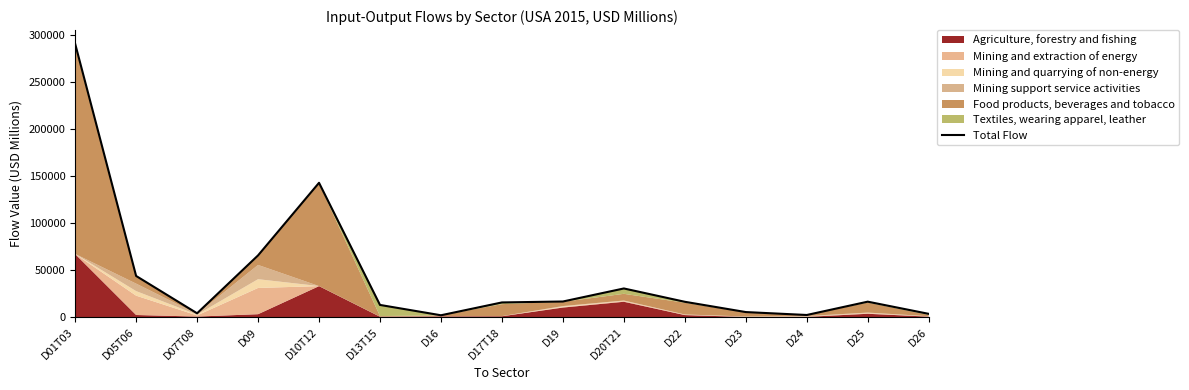

Reading left to right, extract all data points from this chart.

D01T03=290696.1	D05T06=43723.2	D07T08=4019.6	D09=65613.9	D10T12=142813.4	D13T15=12909.7	D16=1917.9	D17T18=15568.8	D19=16556.4	D20T21=30430.2	D22=16257.1	D23=5321.4	D24=2216.9	D25=16383.5	D26=3427.7